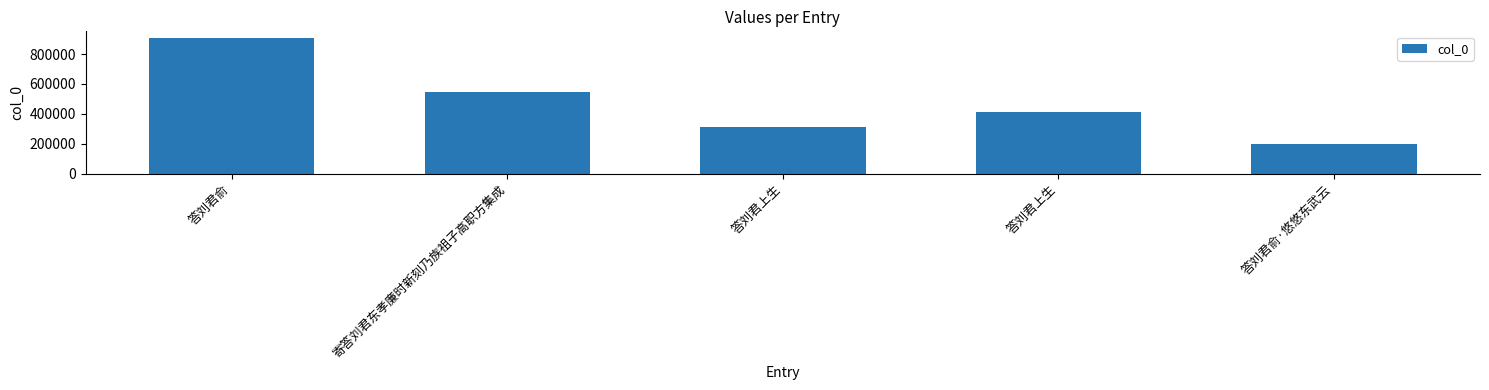

Does the chart contain any negative values?

No